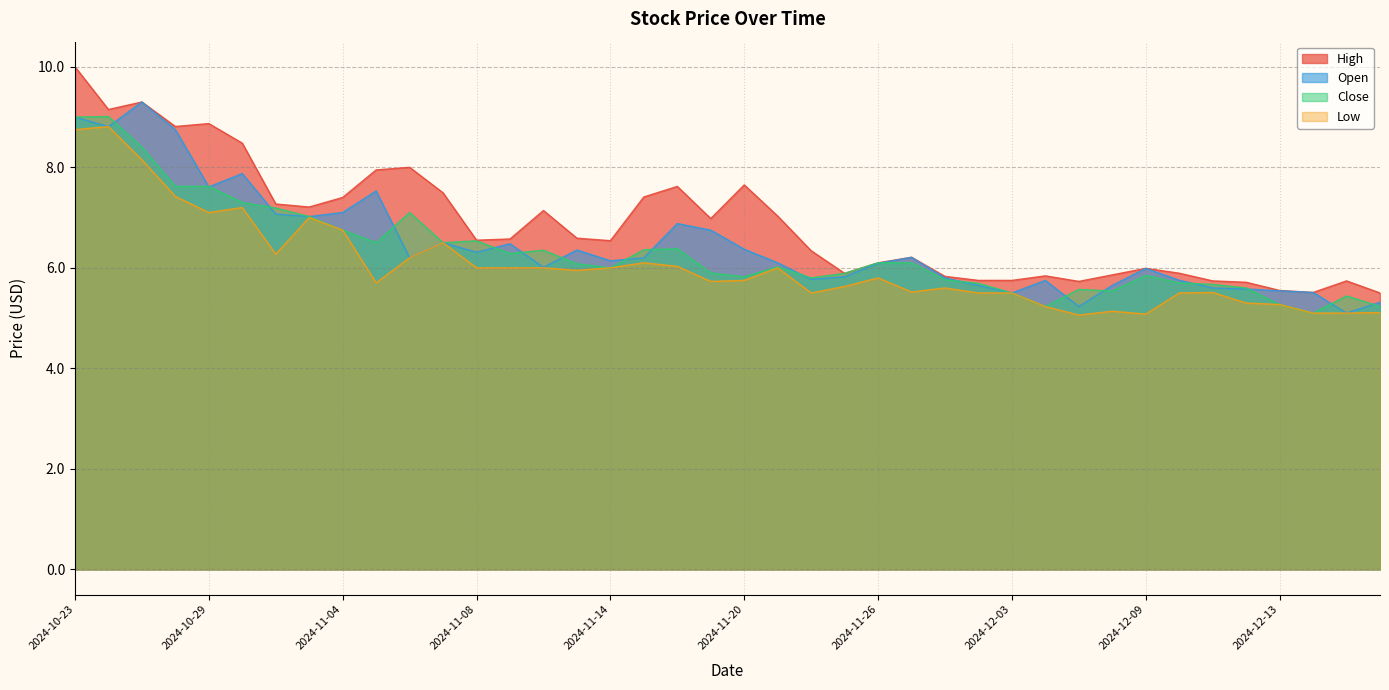

Which series has the largest range (max minus min)?

High